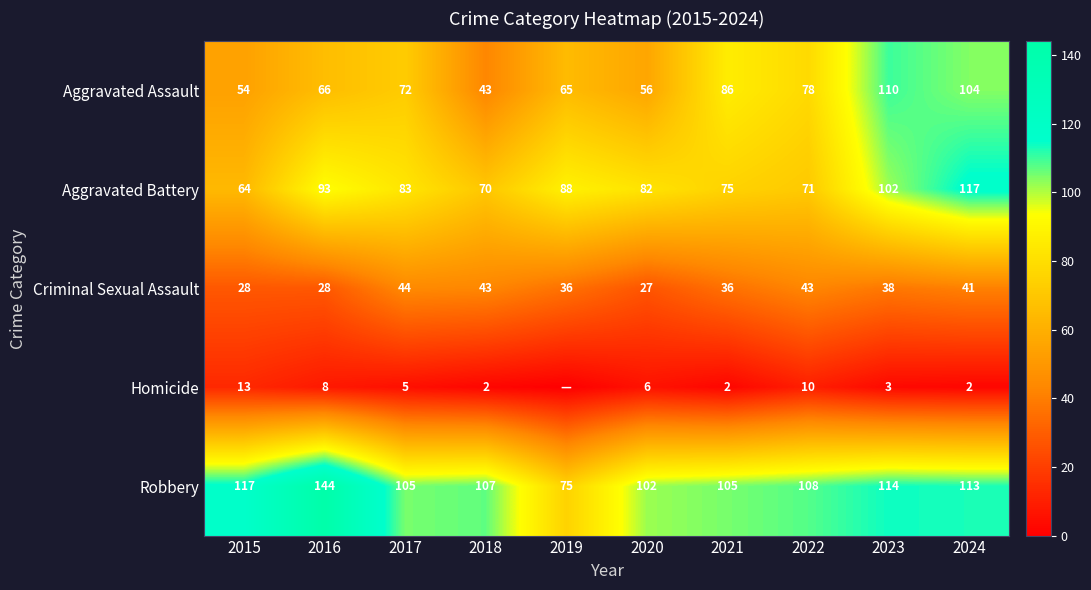

What is the sum of all Aggravated Battery values?

845